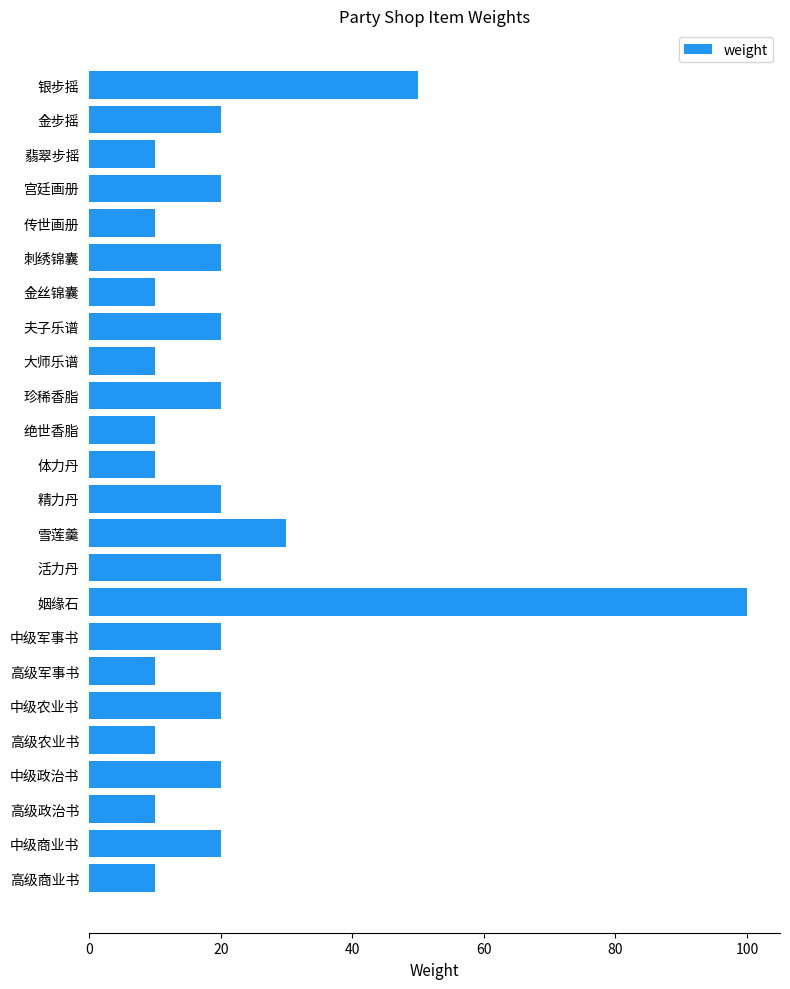

What is the label of the 14th bar from the bottom?

绝世香脂